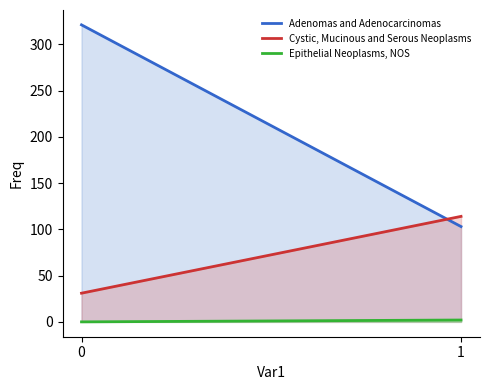

What are all the series names shown in the legend?

Adenomas and Adenocarcinomas, Cystic, Mucinous and Serous Neoplasms, Epithelial Neoplasms, NOS